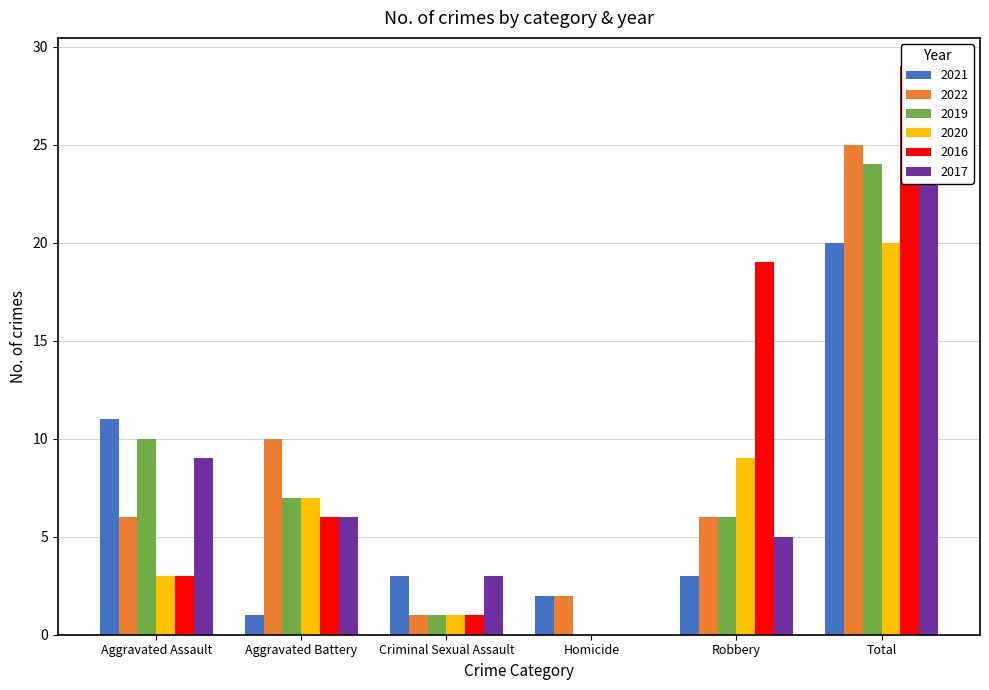

True or false: 2021 has a value of 5 at Aggravated Assault.

False